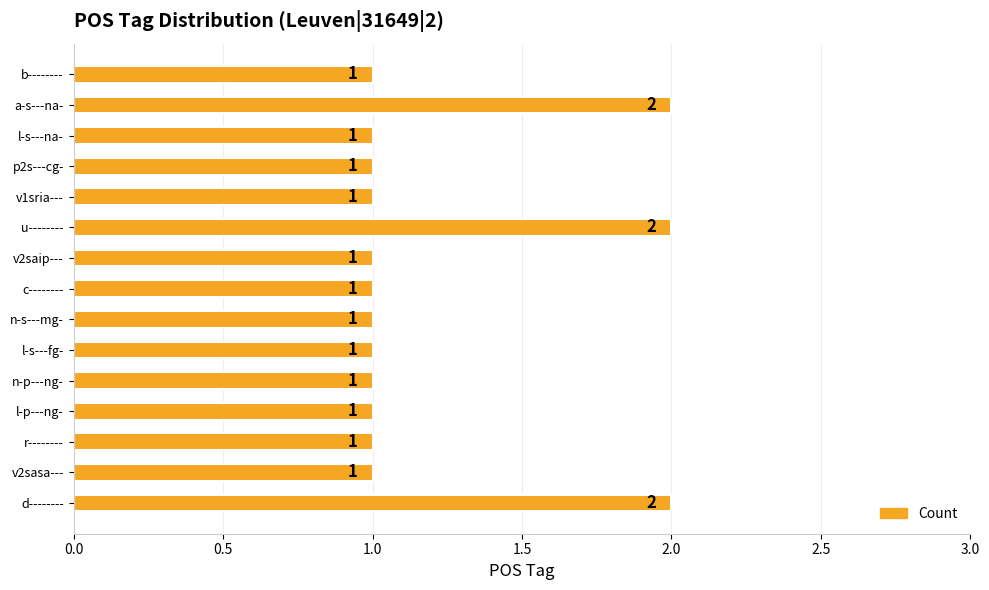

What is the sum of the values at d-------- and v2saip---?

3